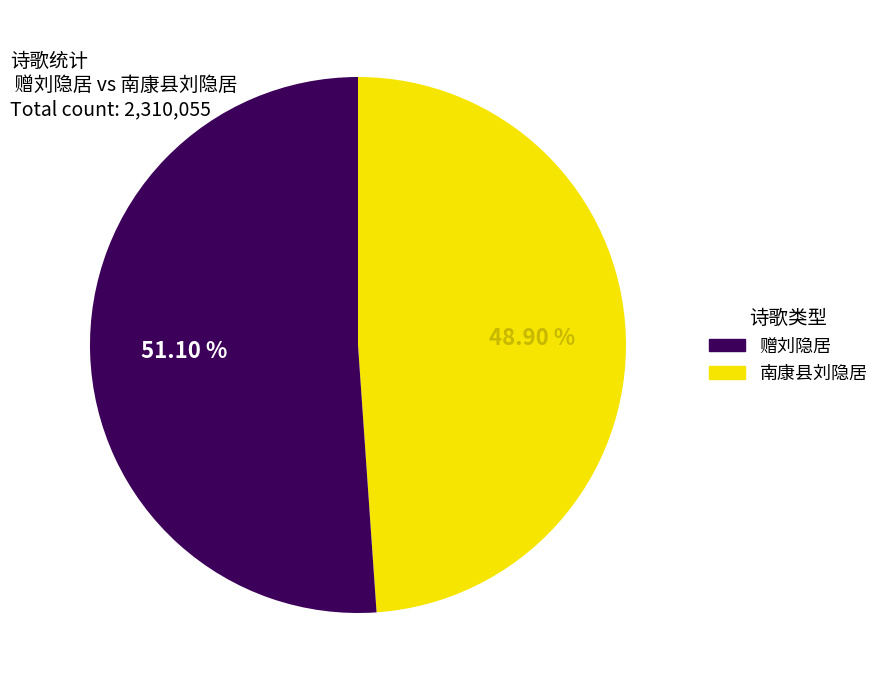

Count the number of slices in the pie.

2